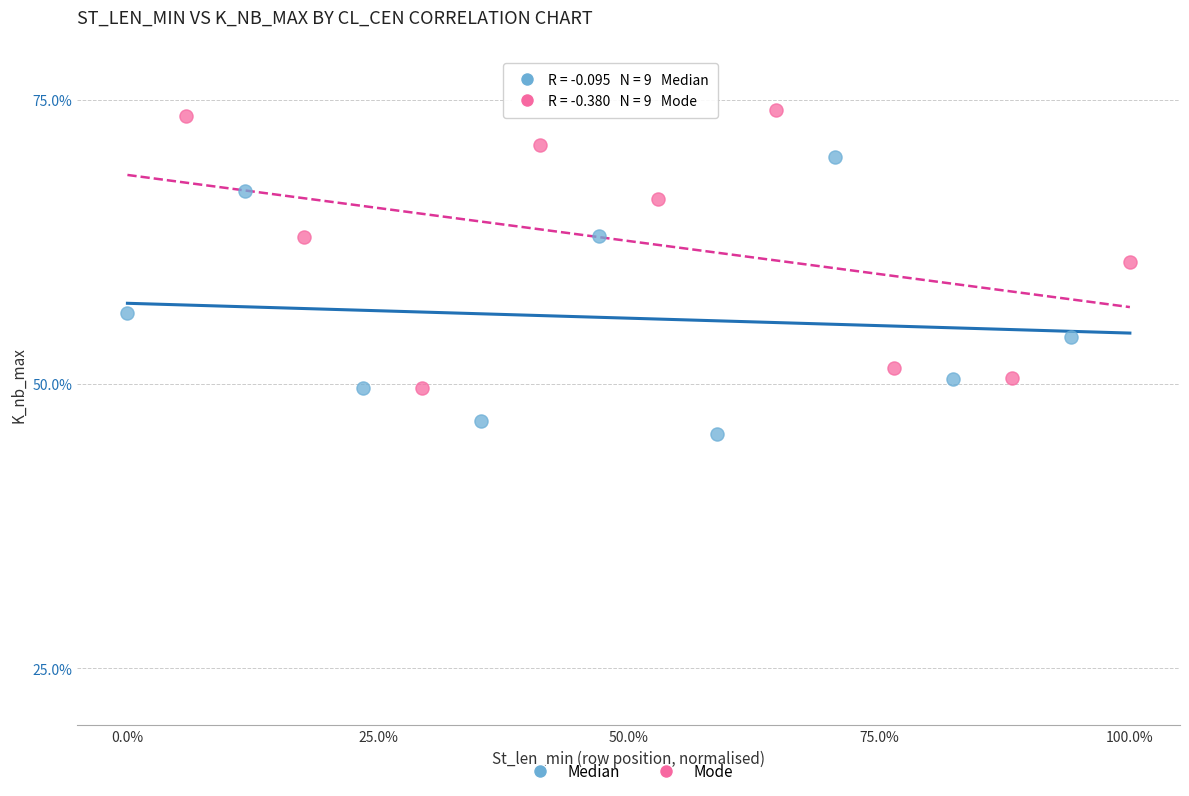

Which series reaches the maximum Y coordinate?

Mode